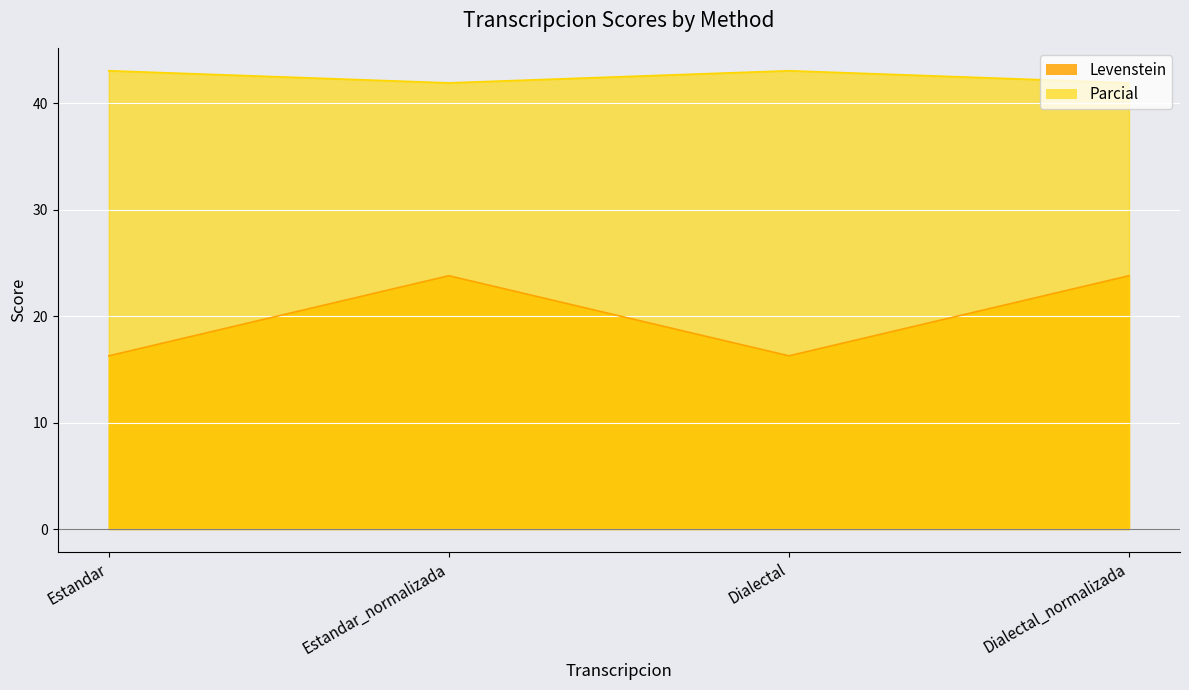

Is it true that Levenstein equals 63.9 at Estandar_normalizada?

False